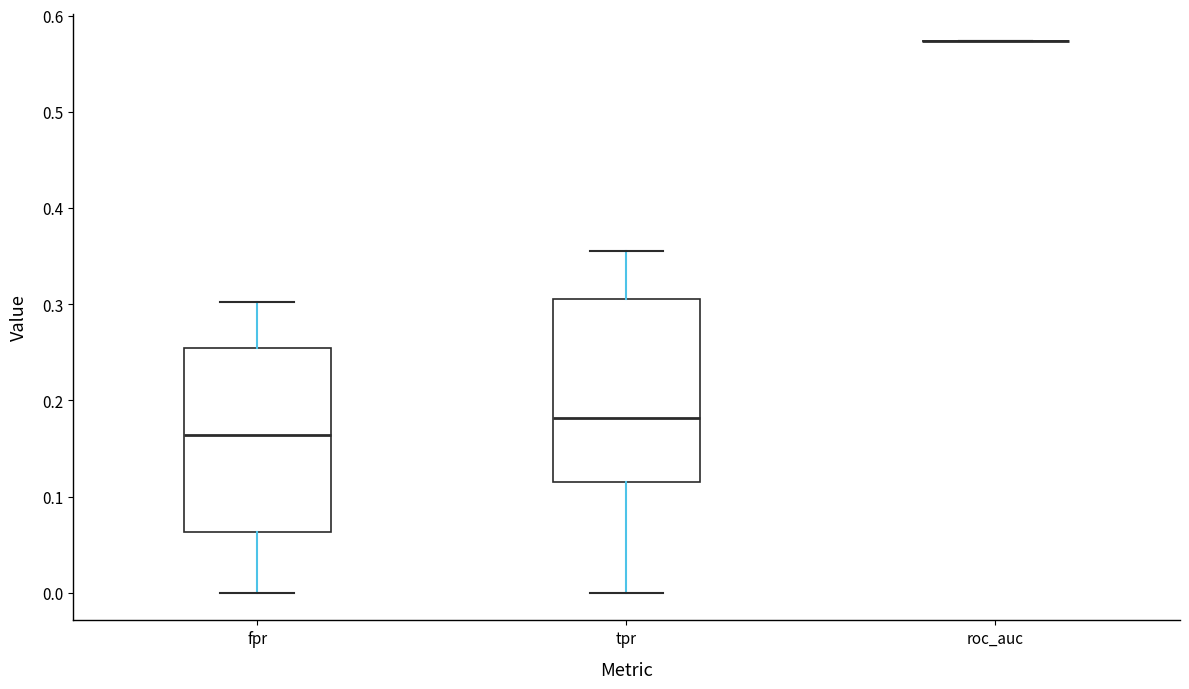

Where does the median line of the box for tpr sit on the y-axis? The values are not printed on the chart, so give them approximately, as read against the axis.

0.18